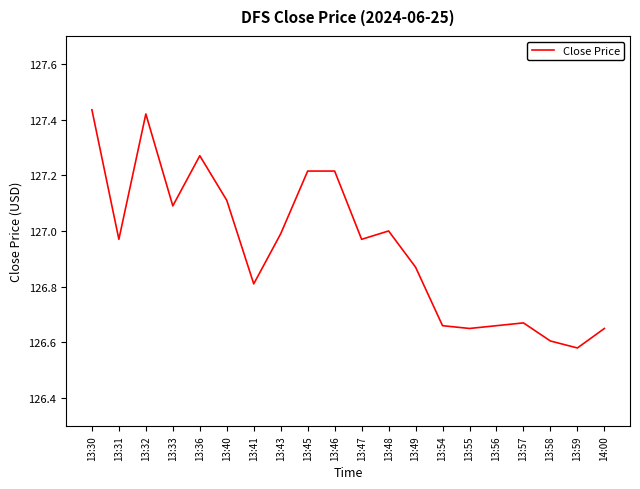

Which has a higher value, 13:45 or 13:43?

13:45